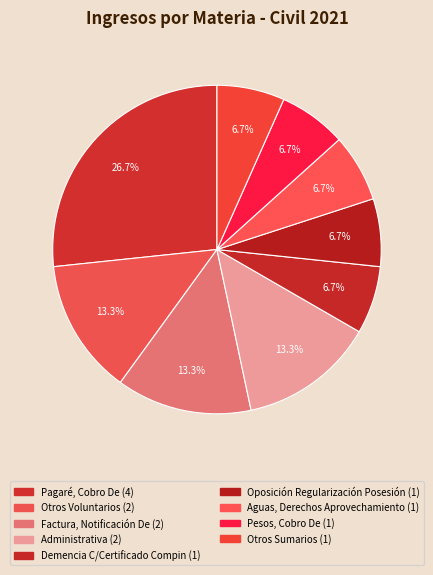

To the nearest percent, what is the average slice percentage?

11%